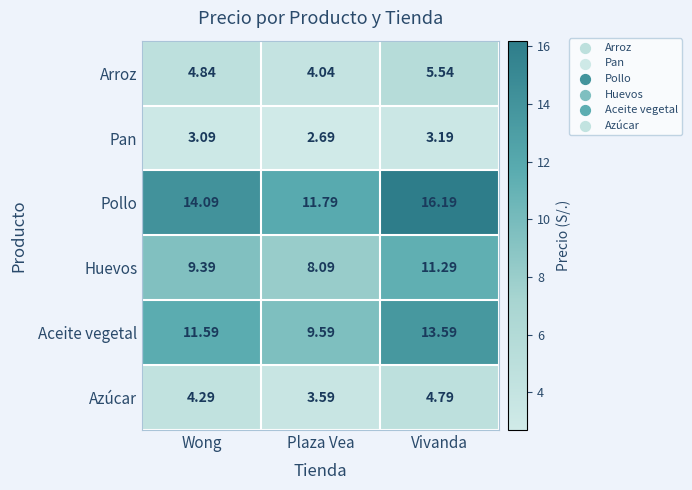

At which label is Azúcar closest to 4?

Wong